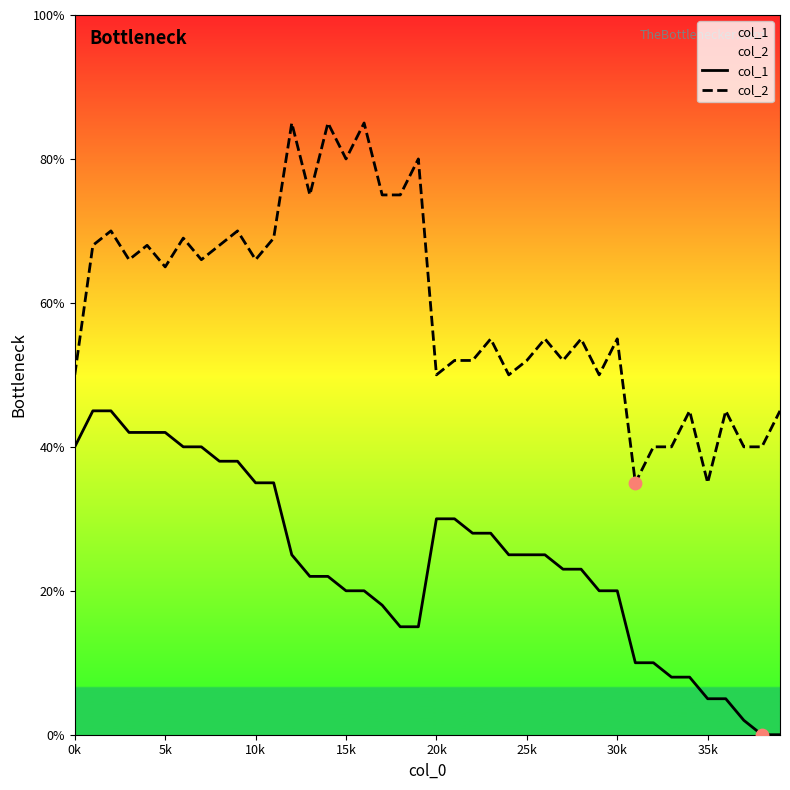

What is the total value across all series at 20k?

80